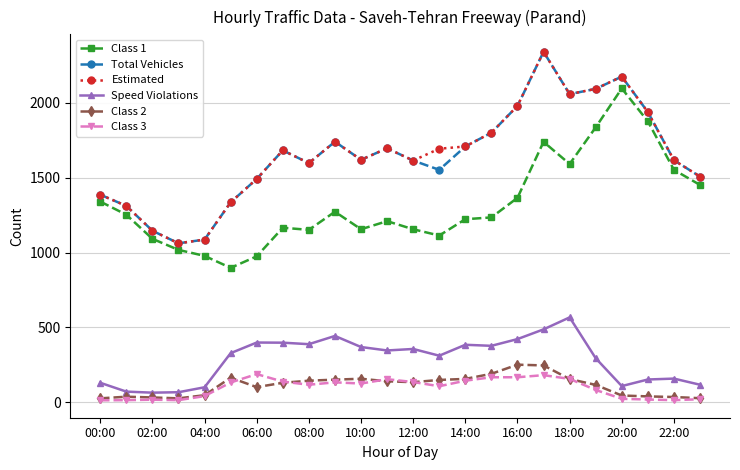

True or false: Estimated and Speed Violations cross at least once.

False